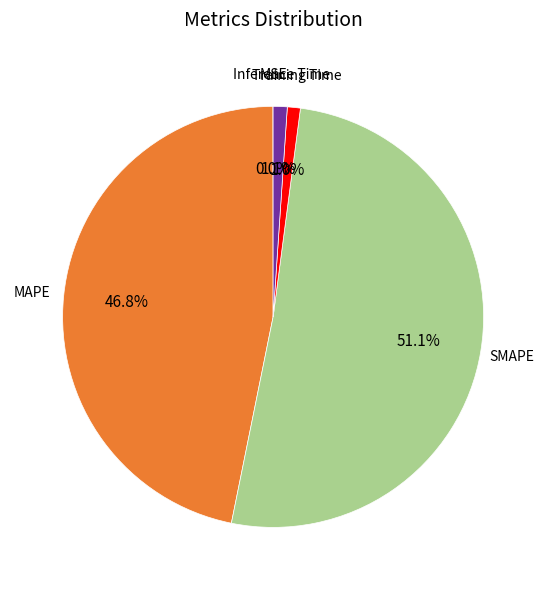

Is there a majority slice in this chart?

Yes